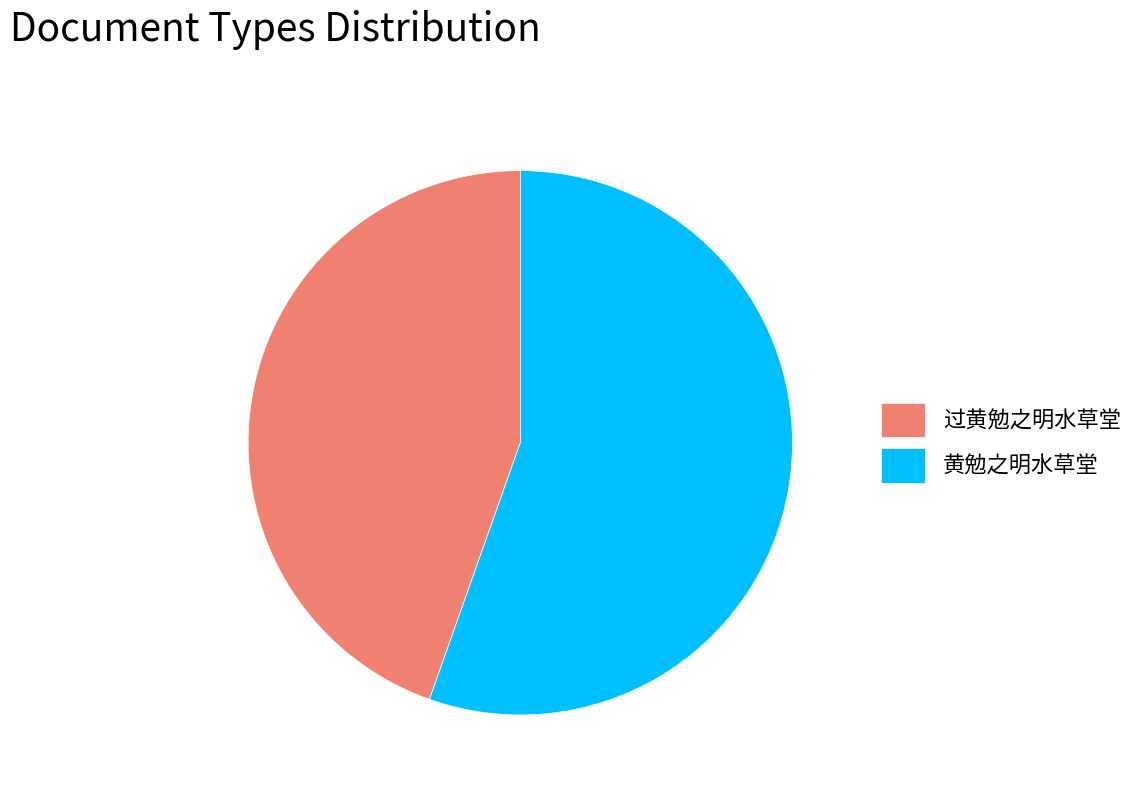

Combined, do 过黄勉之明水草堂 and 黄勉之明水草堂 account for over 50%?

Yes